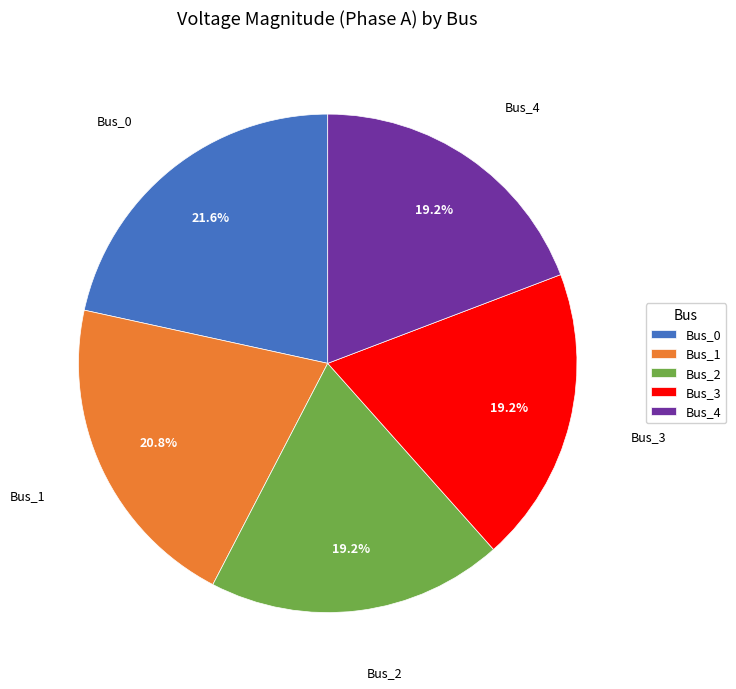

Which has a higher value, Bus_0 or Bus_2?

Bus_0